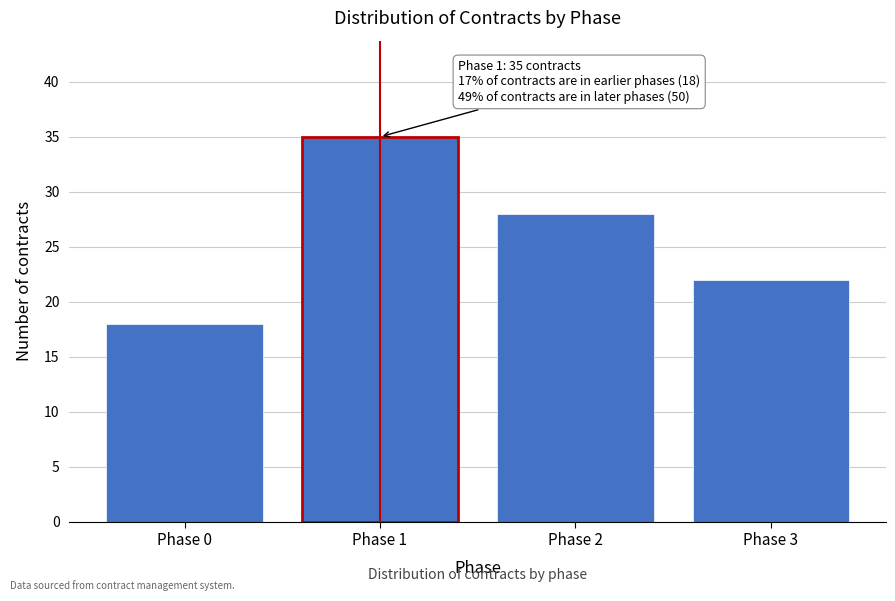

Reading left to right, what are all the values shown in this chart?

18	35	28	22